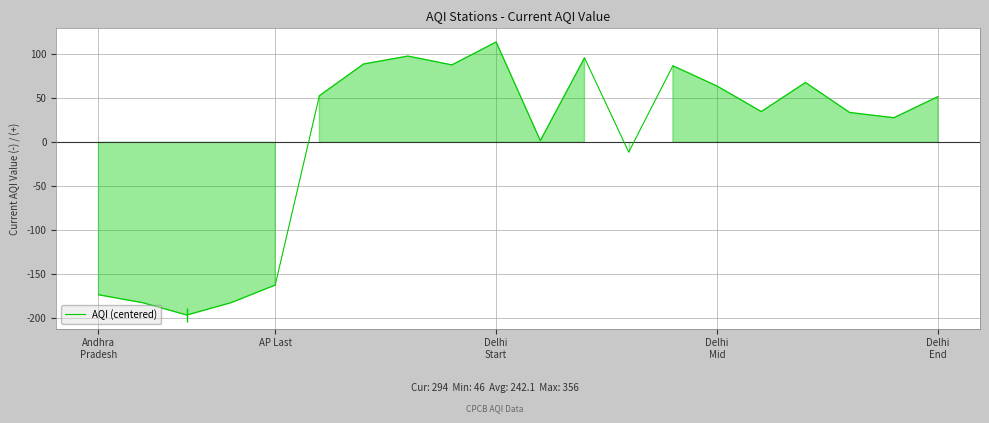

What is the difference between the maximum and minimum values?

310.0